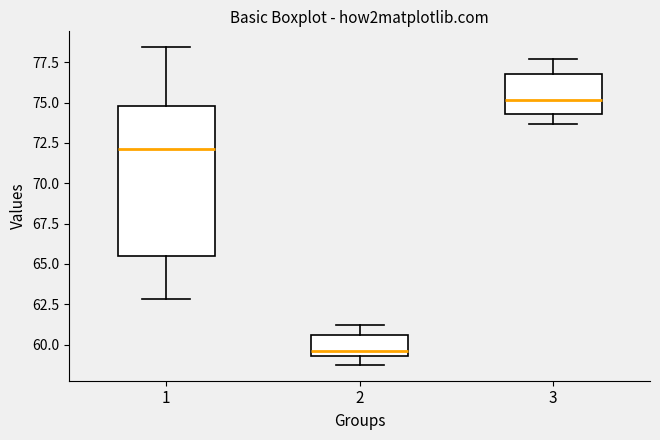

Comparing the boxes themselves (not the whiskers), which one is the tallest?

1